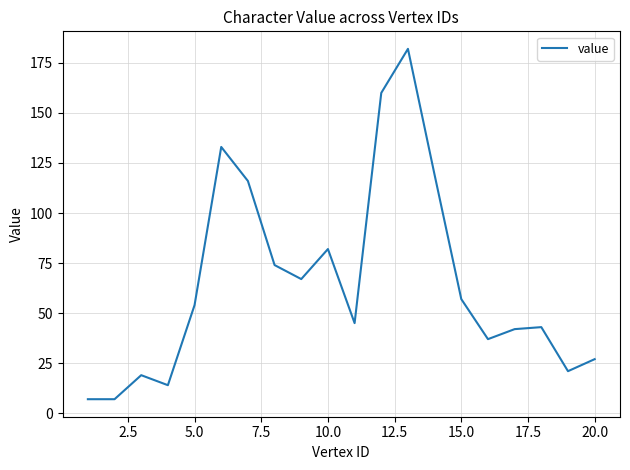

What is the difference between the maximum and minimum values?

175